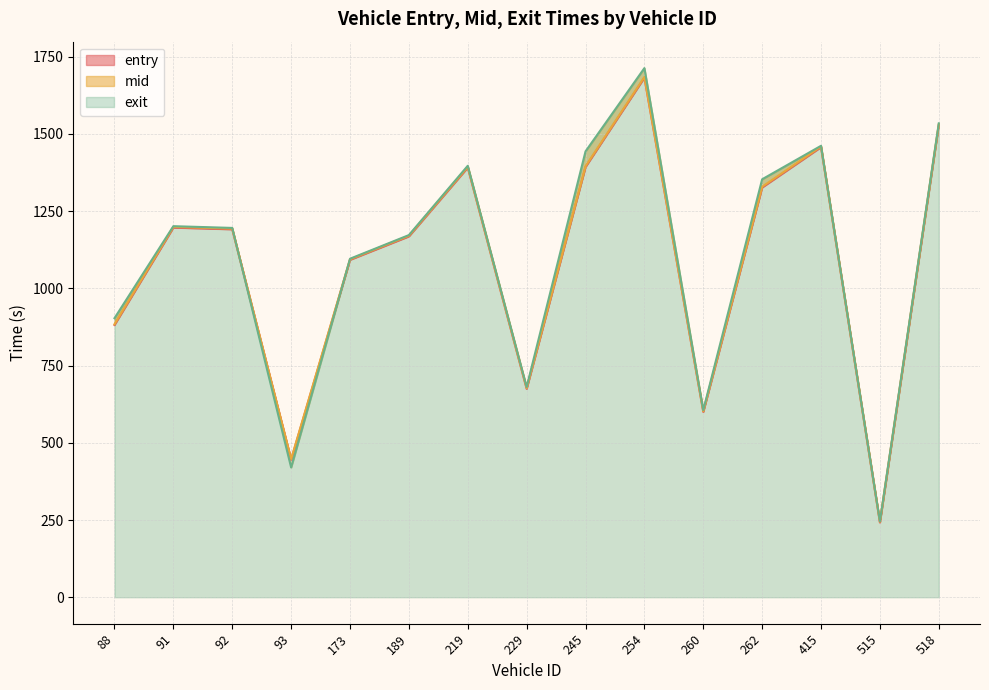

Rank the series at 262 from lowest to highest value.

entry, mid, exit